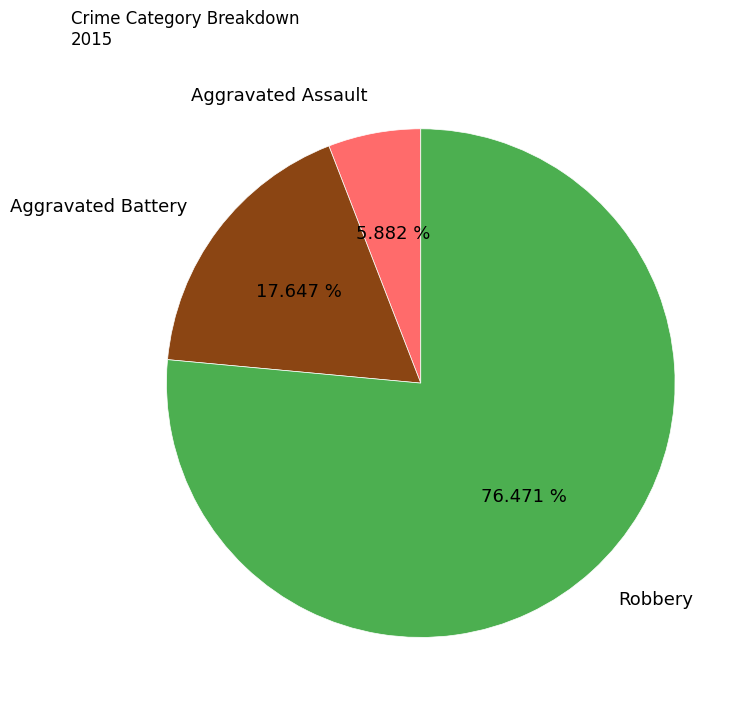

Which slice is the largest?

Robbery